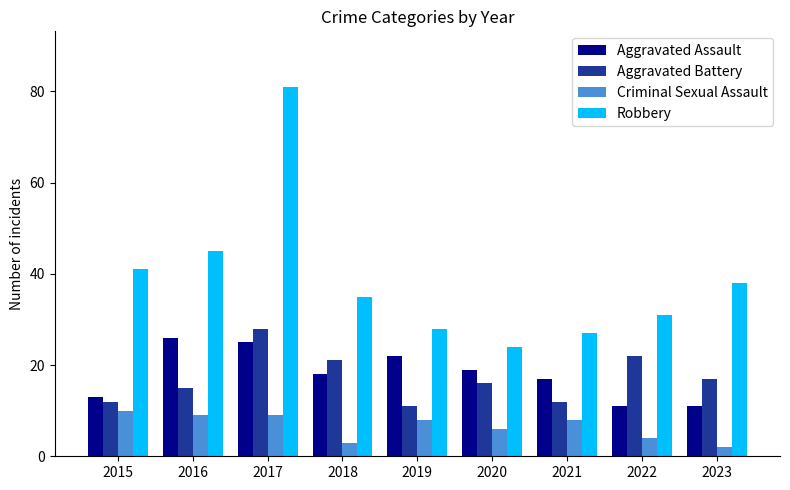

Which label corresponds to the smallest value in the chart?

2023